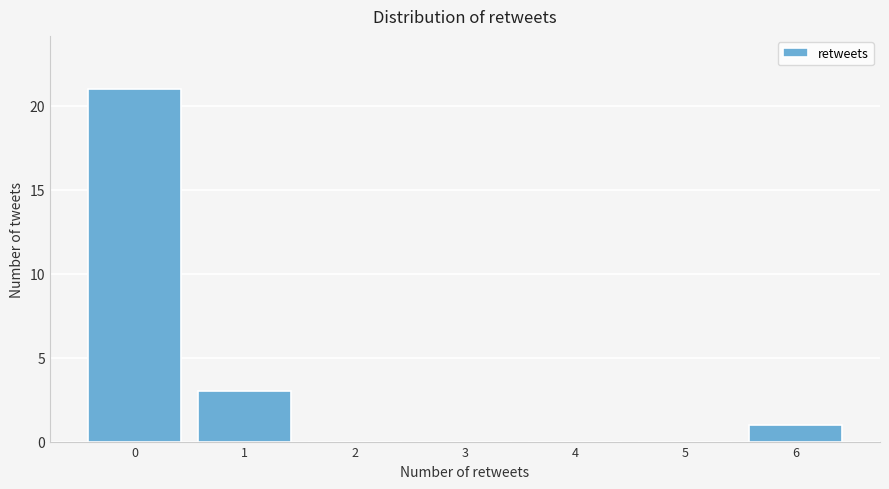

What is the height of the bar covering -0.5 to 0.5 on the x-axis? The values are not printed on the chart, so give them approximately, as read against the axis.

21